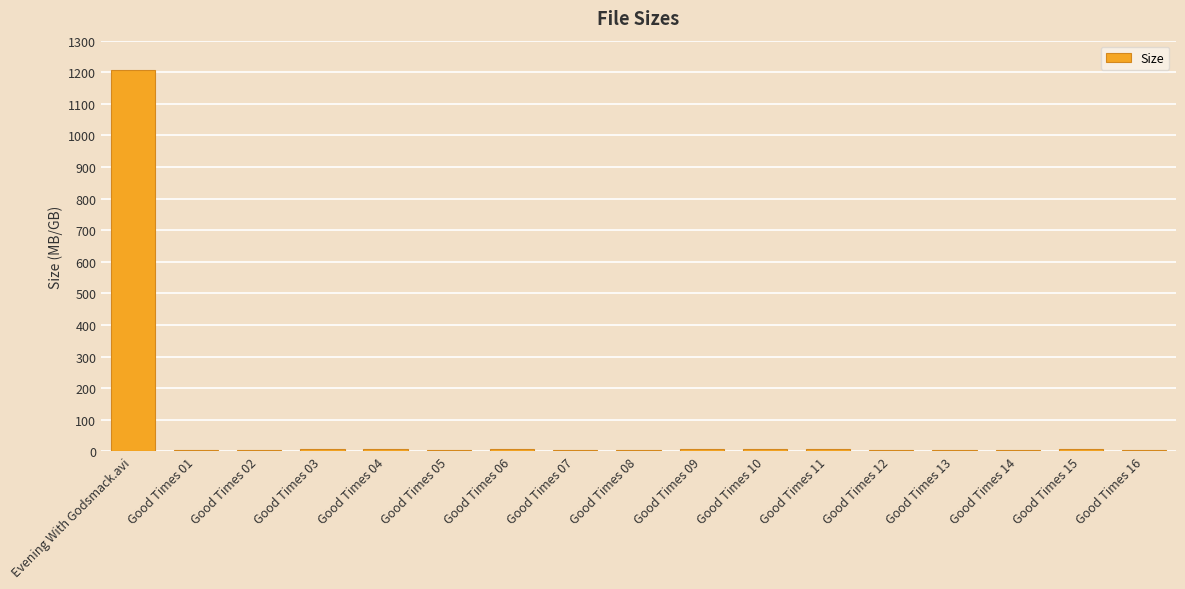

How many bars are there in total?

17